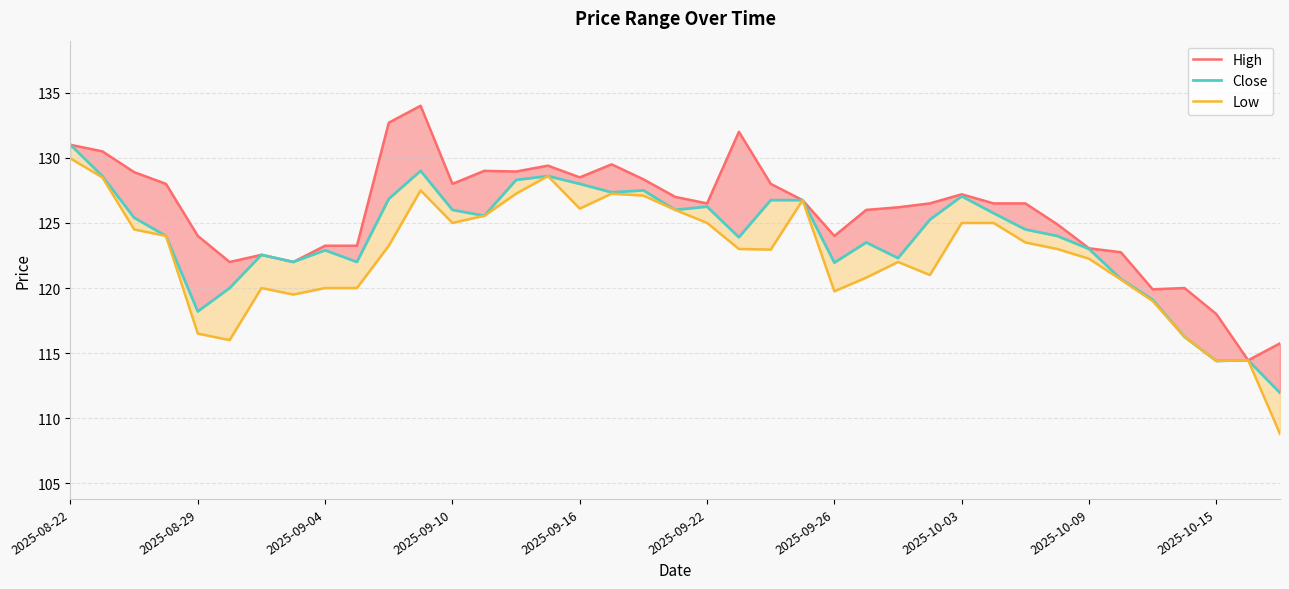

Where does the Close series first go above 124?

2025-08-22